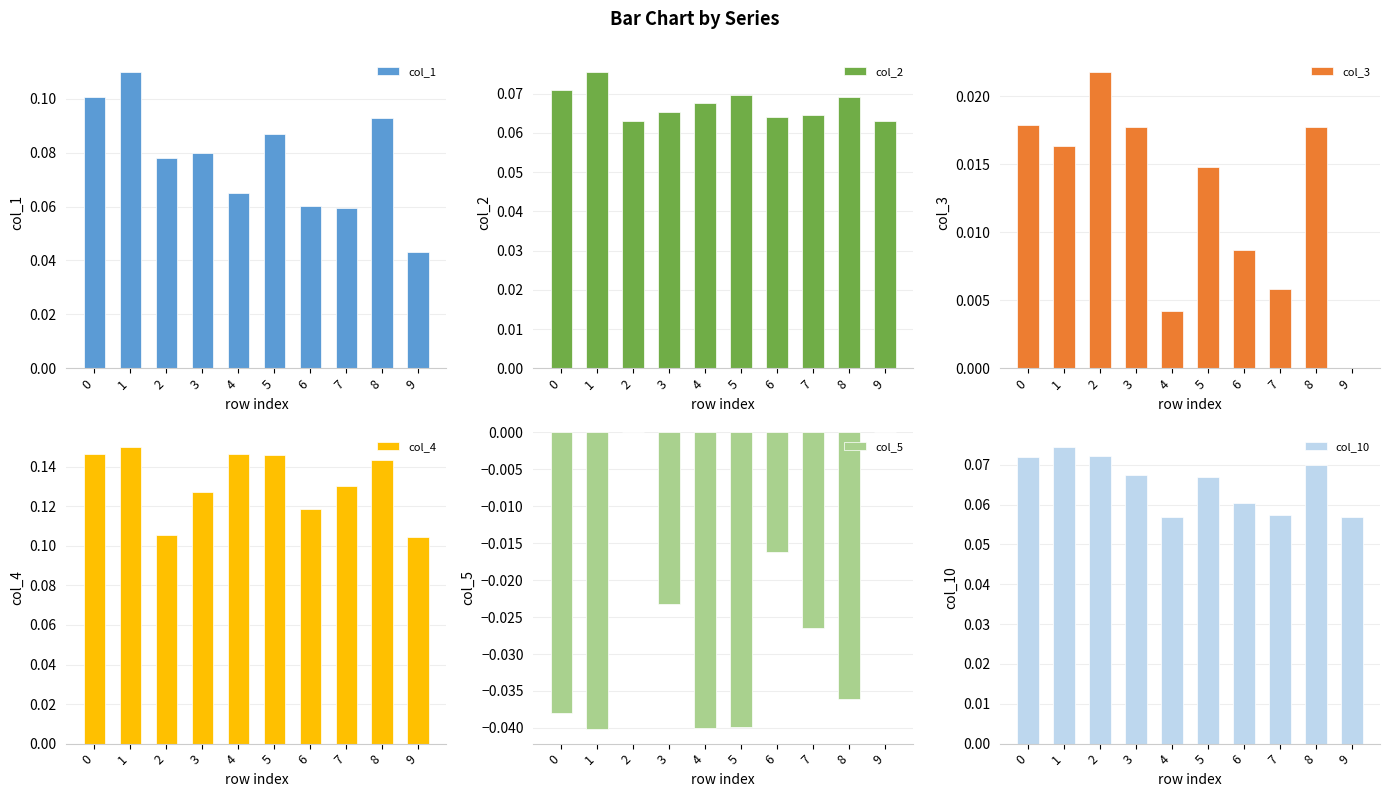

Is the value of col_1 at 4 greater than the value of col_5 at 2?

Yes